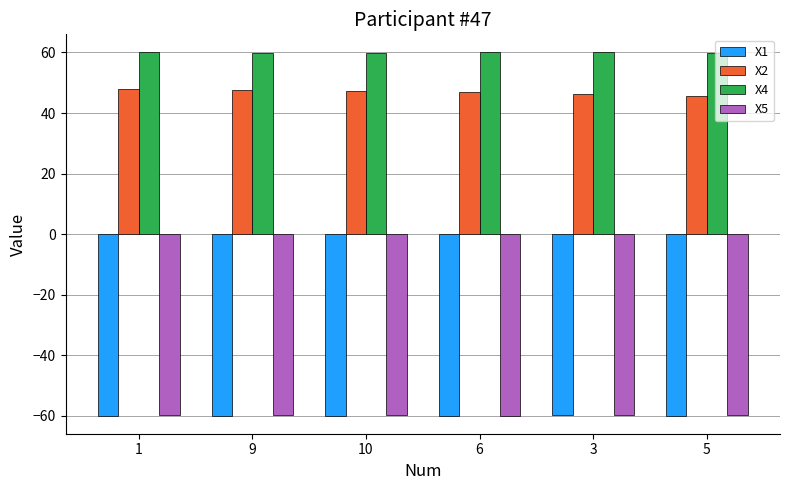

What position from the right is 1?

6